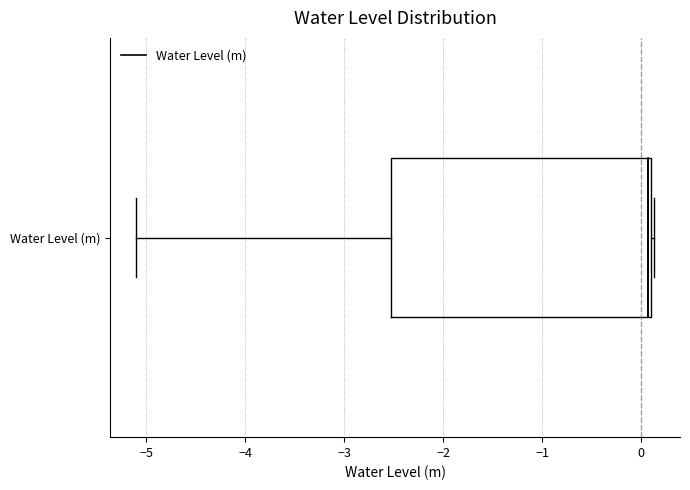

Transcribe this box plot: give where the median line is, the range the box spans, and where the two whiskers end, as read against the x-axis. The values are not printed on the chart, so give them approximately, as read against the axis.

median 0.1 (just left of the box's right edge), box -2.5 to 0.1, whiskers -5.1 to 0.1